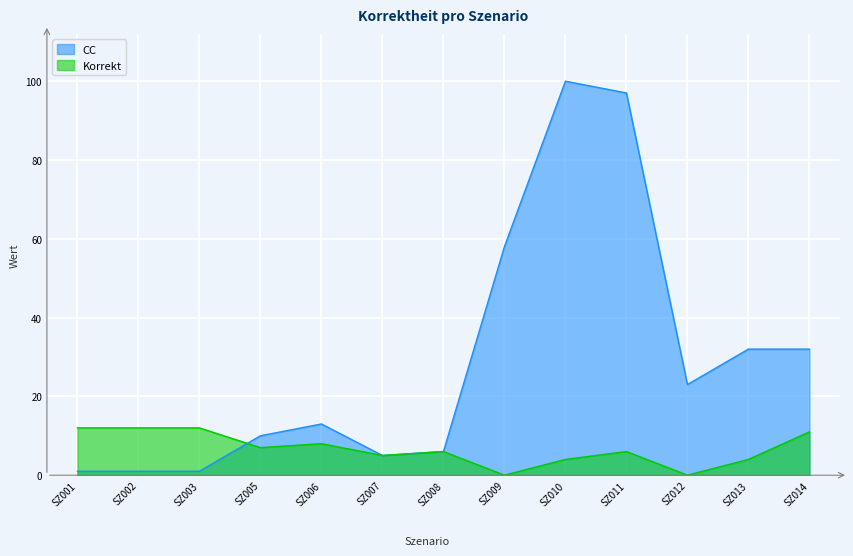

Reading left to right, transcribe all the data shown in this chart.

CC: 1	1	1	10	13	5	6	58	100	97	23	32	32
Korrekt: 12	12	12	7	8	5	6	0	4	6	0	4	11